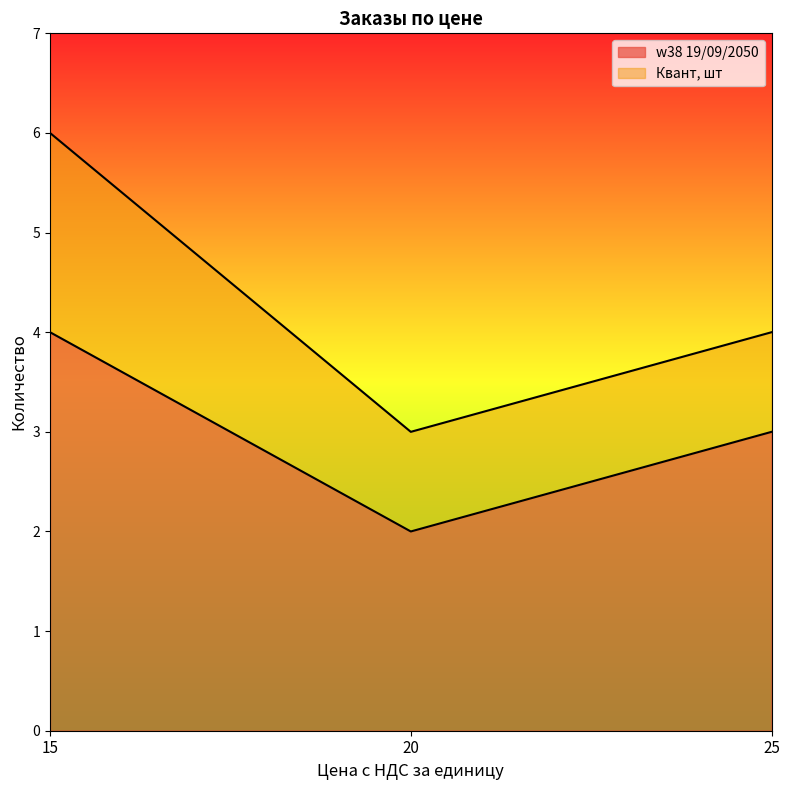

What is the change in value from 15 to 25?

-1